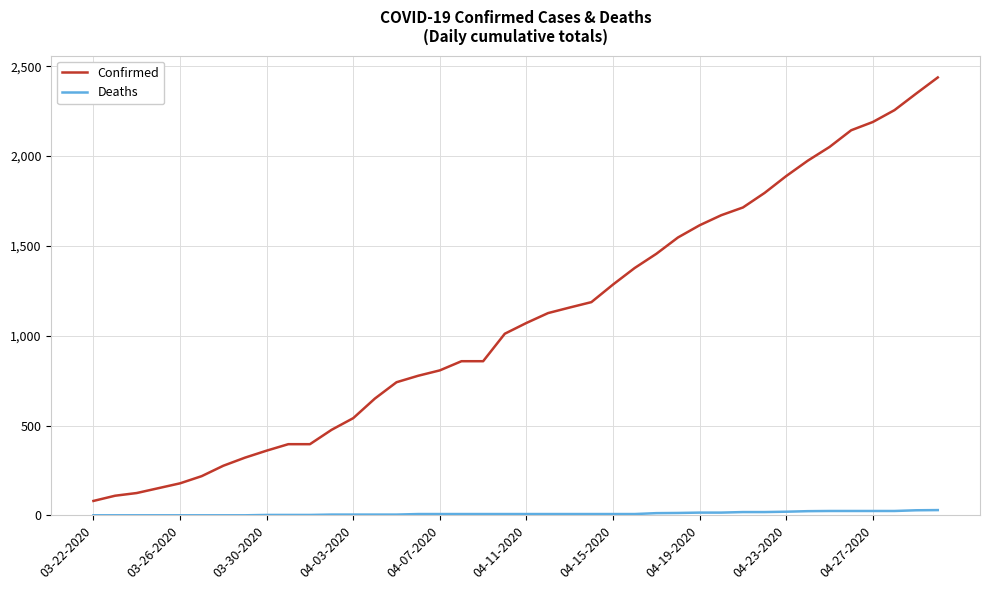

What is the highest value of the Confirmed series?

2438